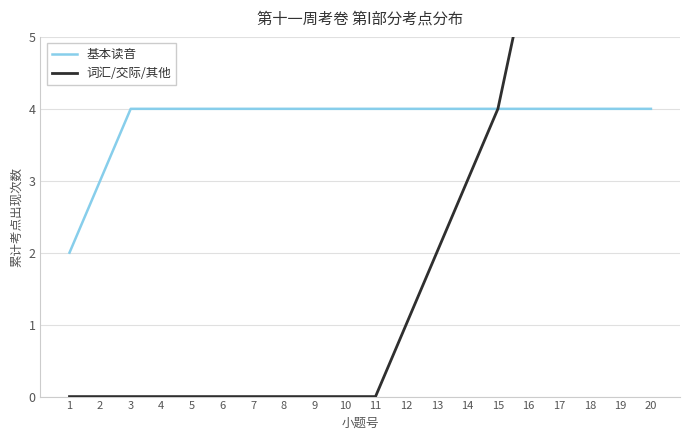

True or false: 基本读音 has more than 1 points higher than both neighbors.

False